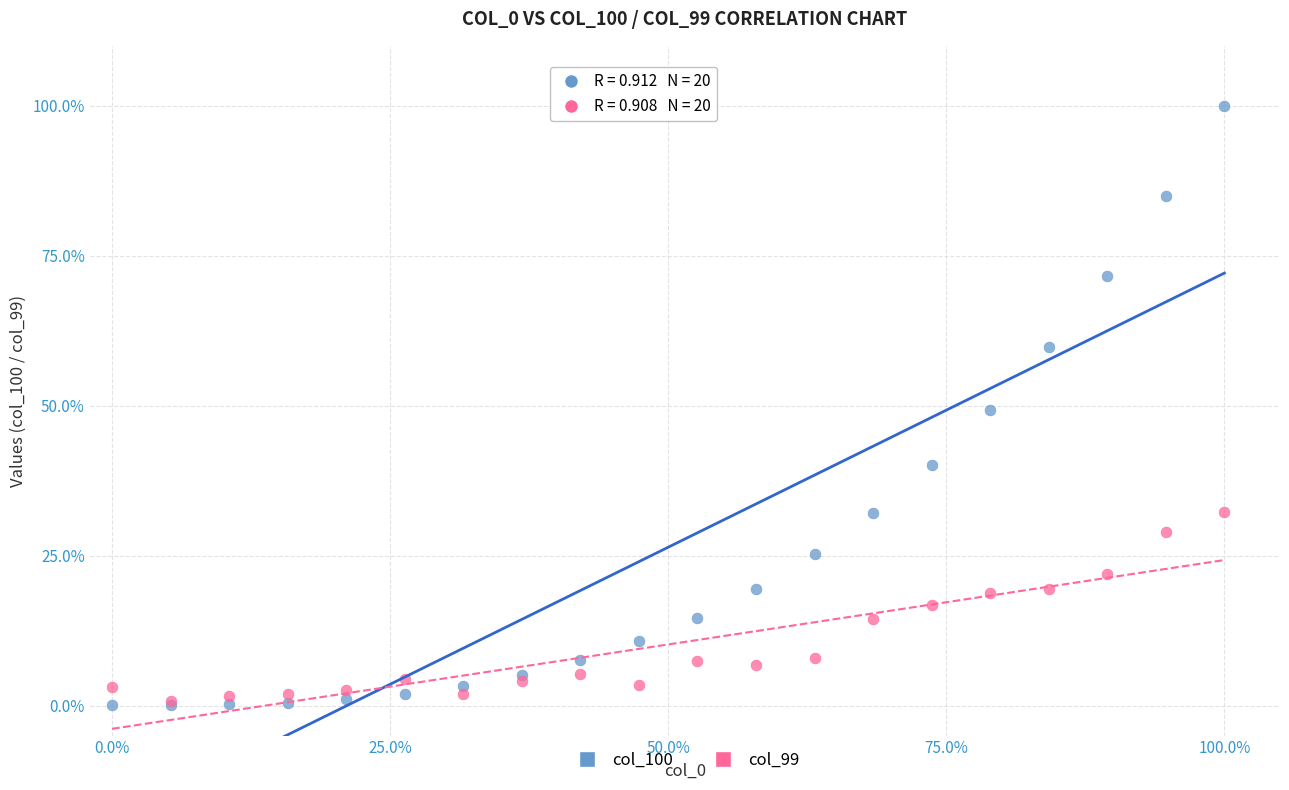

What are all the series names shown in the legend?

col_100, col_99